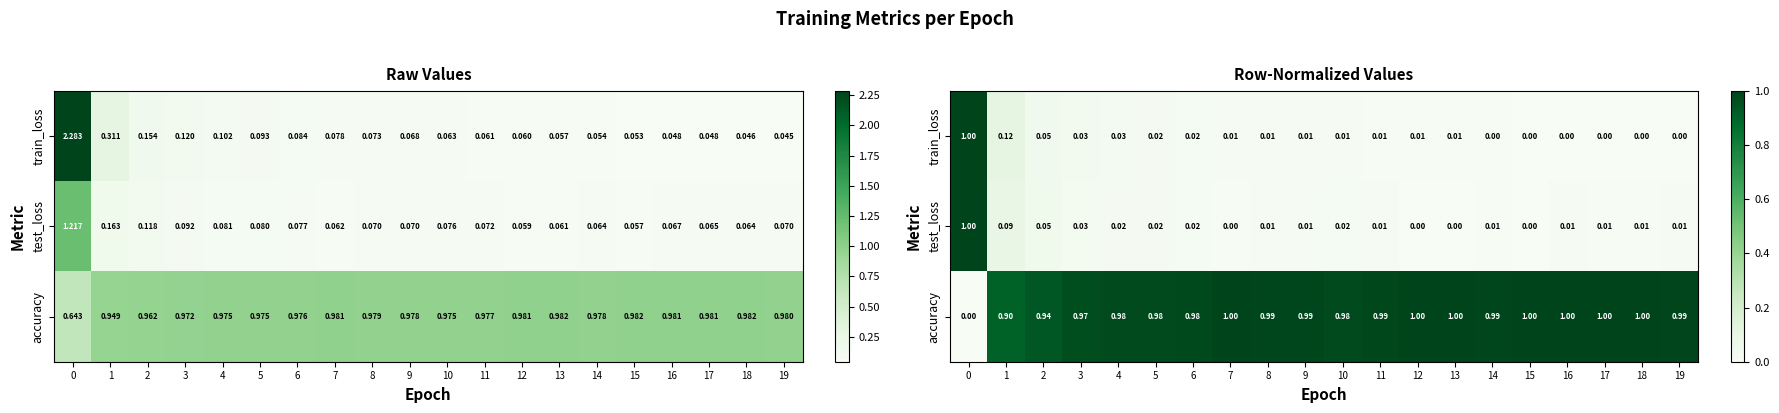

Which series has the widest spread of values?

train_loss